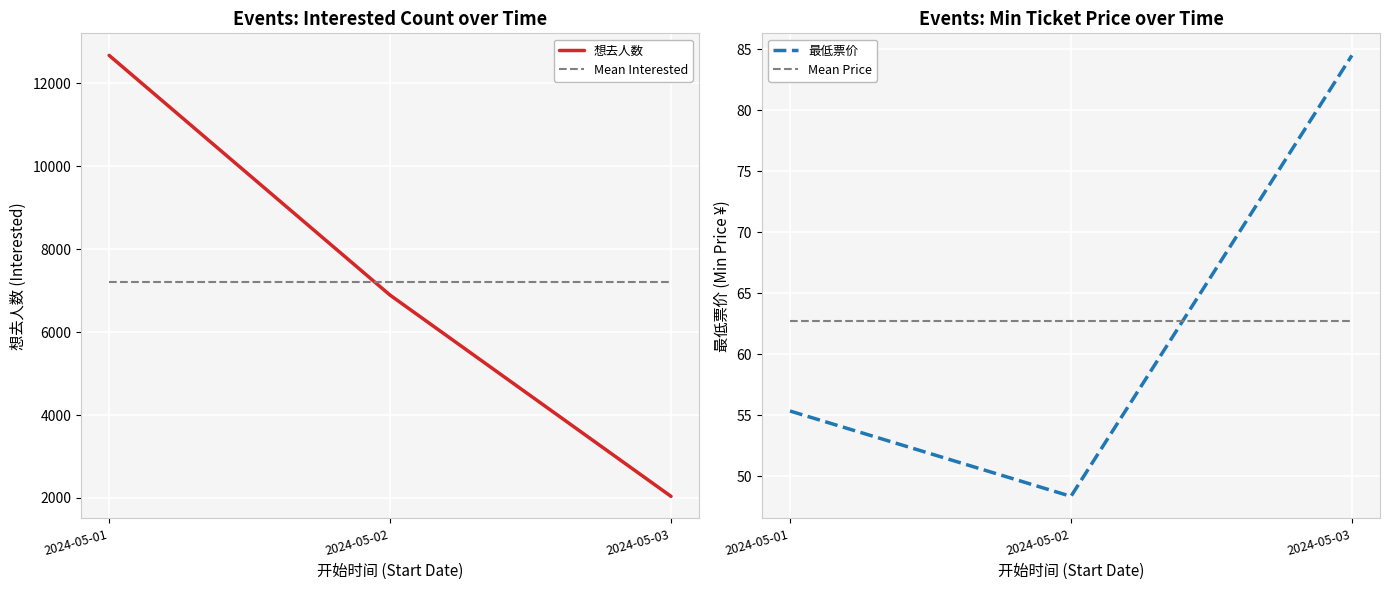

Reading right to left, what are all the values shown in this chart?

想去人数: 2024-05-03=2039.0	2024-05-02=6891.0	2024-05-01=12672.0
Mean Interested: 2024-05-03=7200.7	2024-05-02=7200.7	2024-05-01=7200.7
最低票价: 2024-05-03=84.5	2024-05-02=48.3	2024-05-01=55.3
Mean Price: 2024-05-03=62.7	2024-05-02=62.7	2024-05-01=62.7